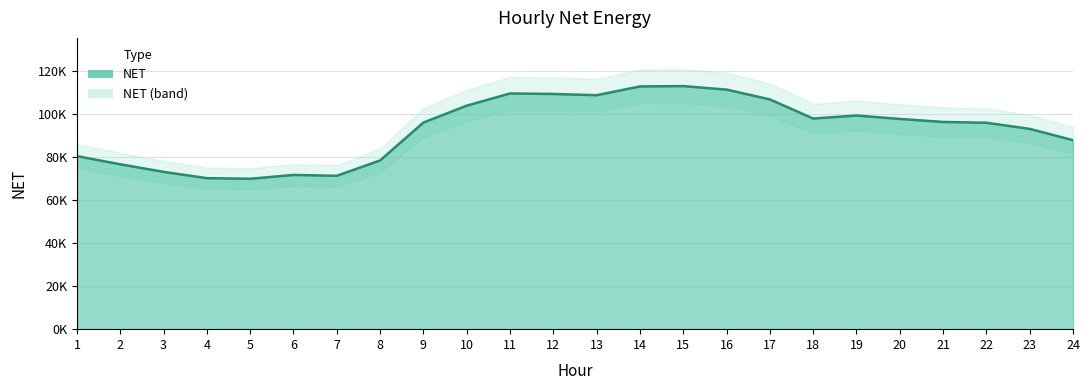

Rank the categories by value from highest to lowest.

15, 14, 16, 11, 12, 13, 17, 10, 19, 18, 20, 21, 9, 22, 23, 24, 1, 8, 2, 3, 6, 7, 4, 5